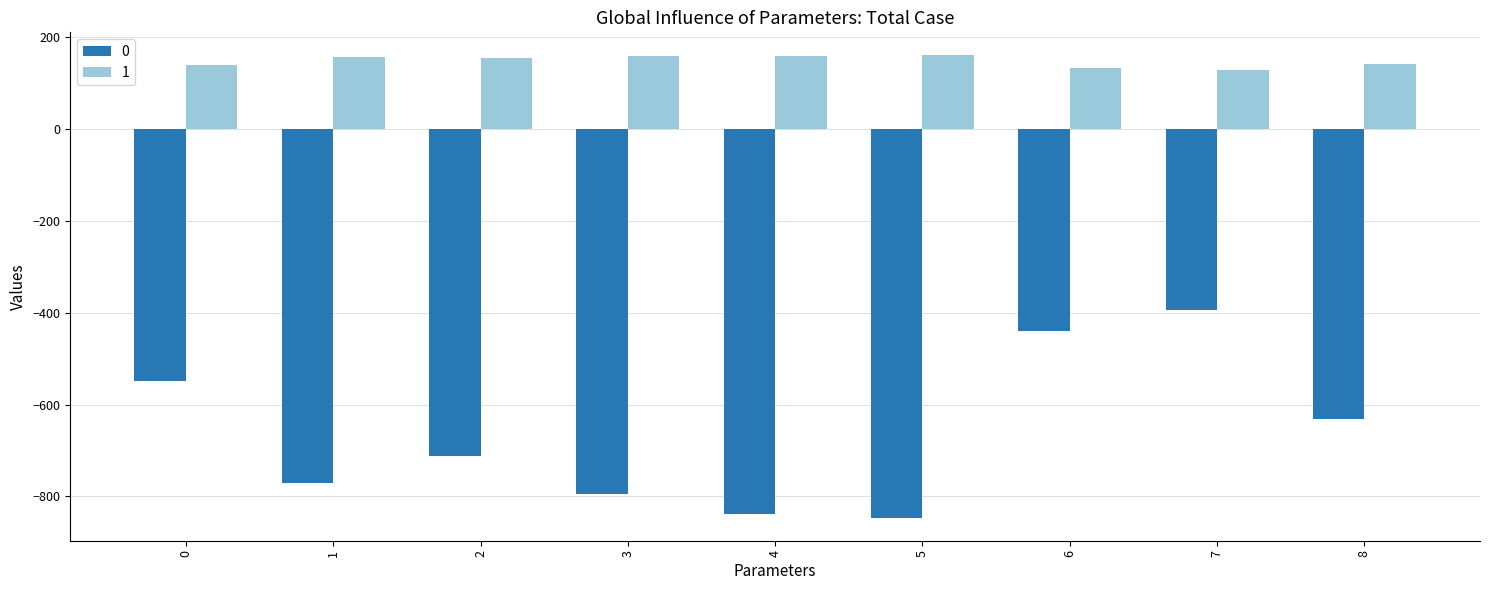

Does the chart contain any negative values?

Yes